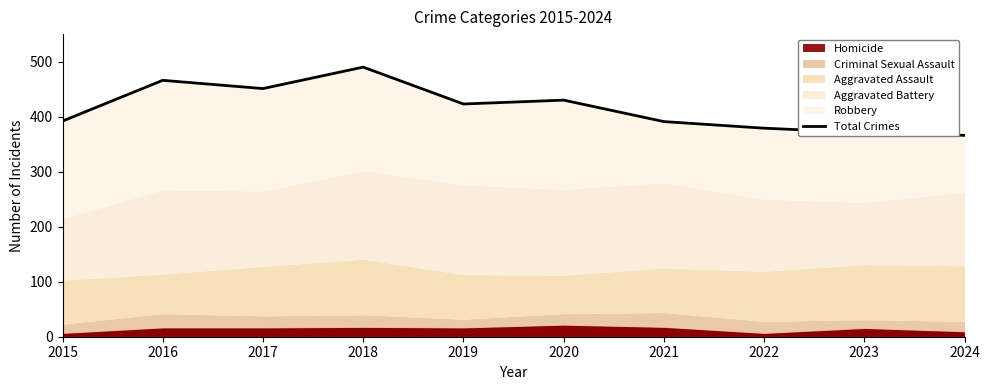

How many interior local valleys (lower than both neighbors) does the data have?

2